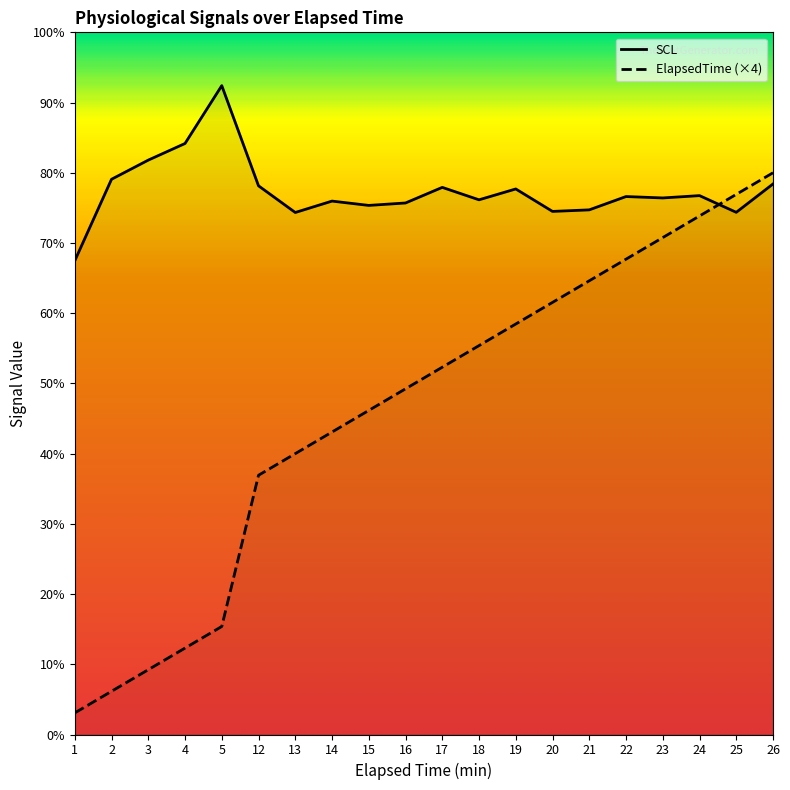

What is the maximum value for ElapsedTime?

104.0